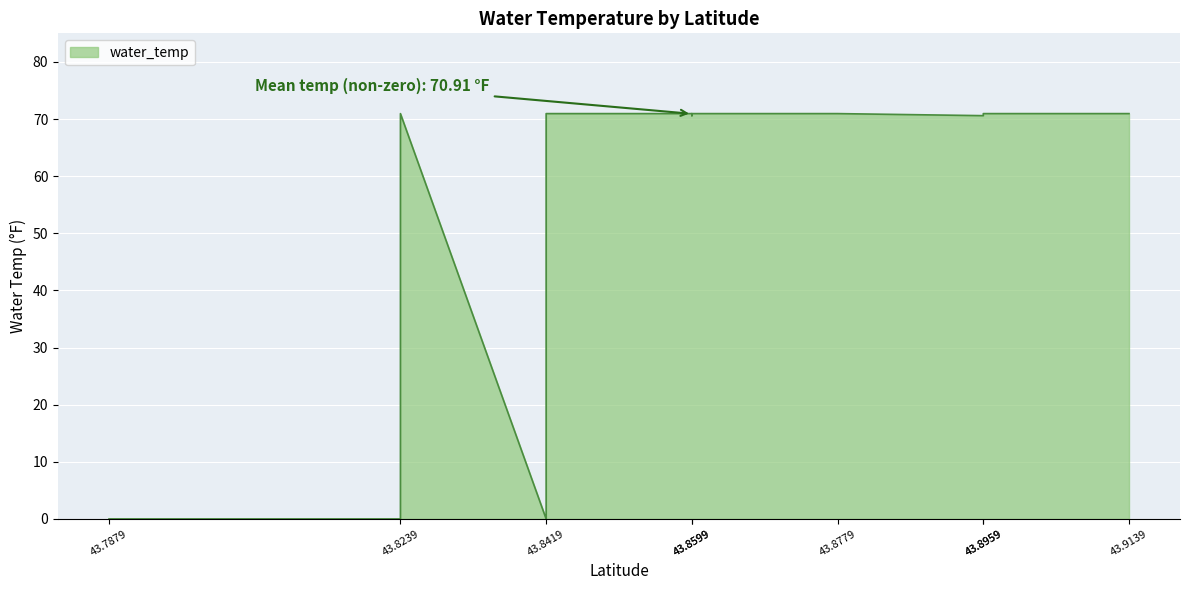

What is the value of the 12th point from the left?

71.0